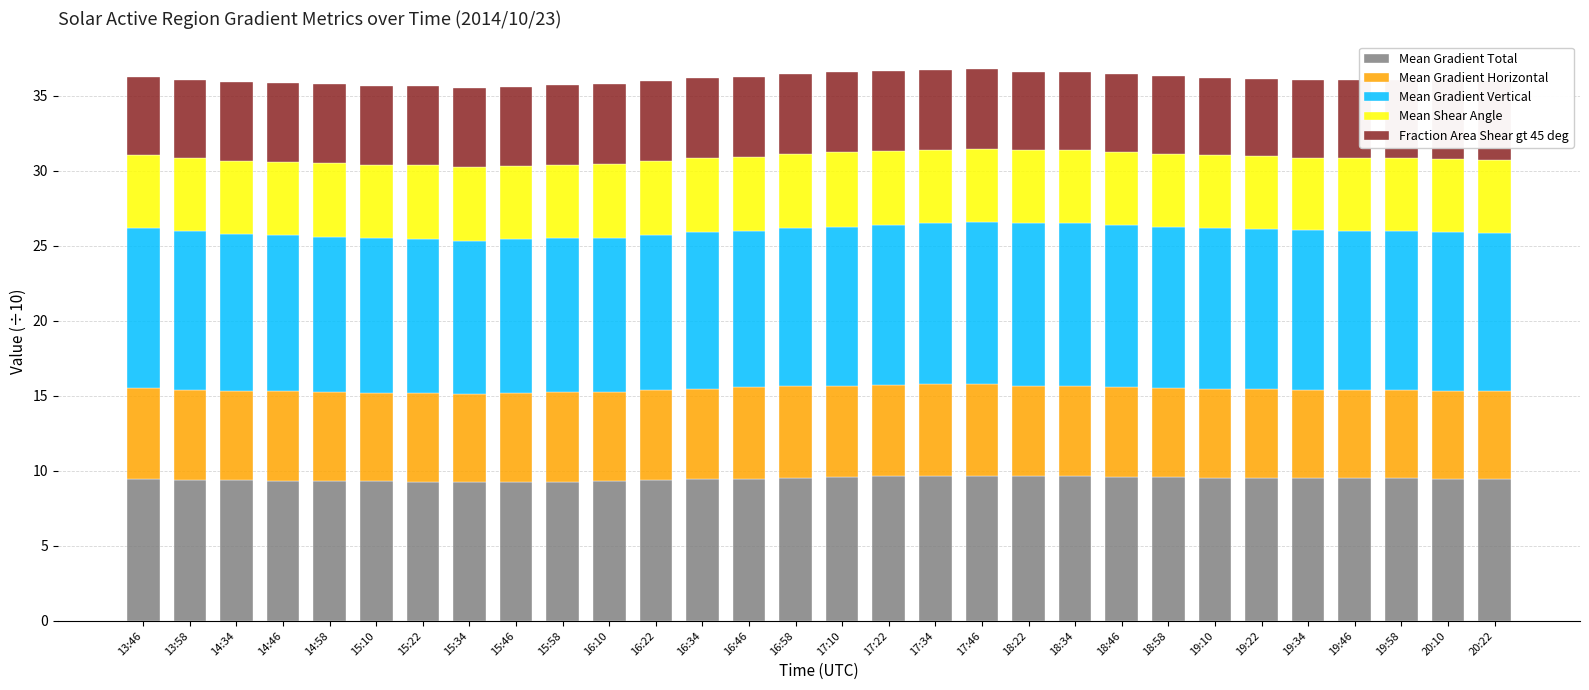

What is the average value of the Mean Gradient Total series?

9.5